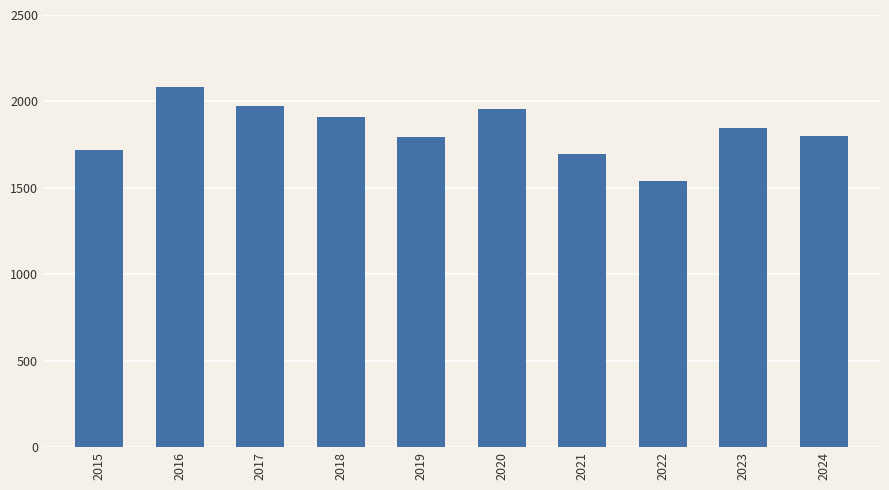

Where does the data first go above 1848?

2016